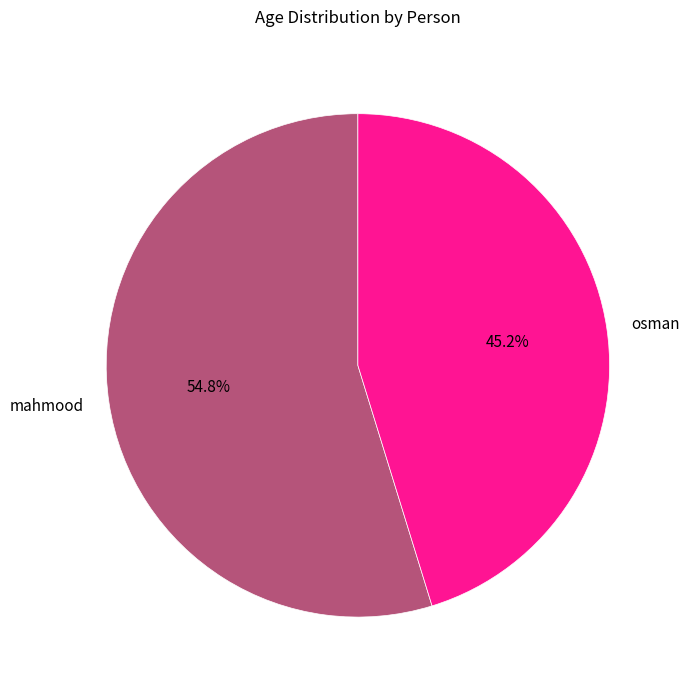

Count the number of slices in the pie.

2